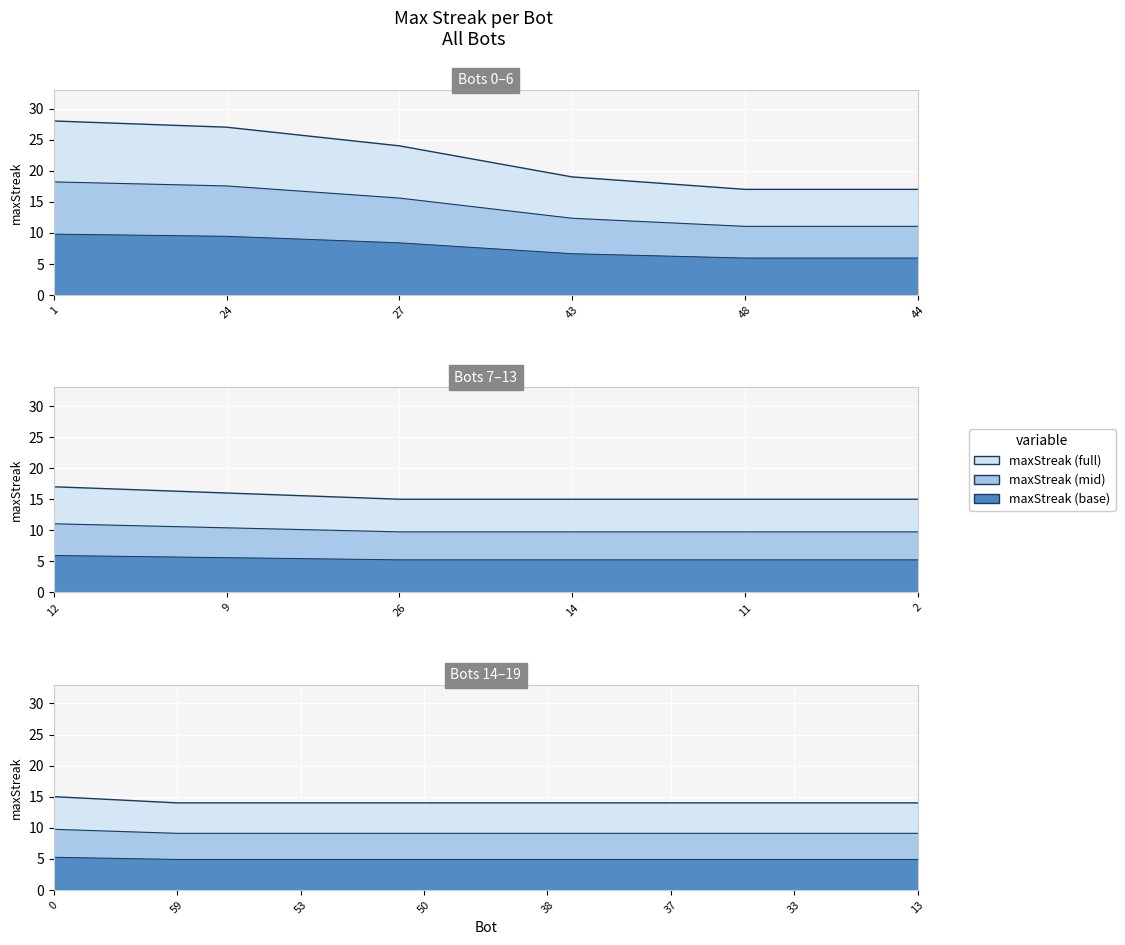

What is the label of the 8th point from the left?

9